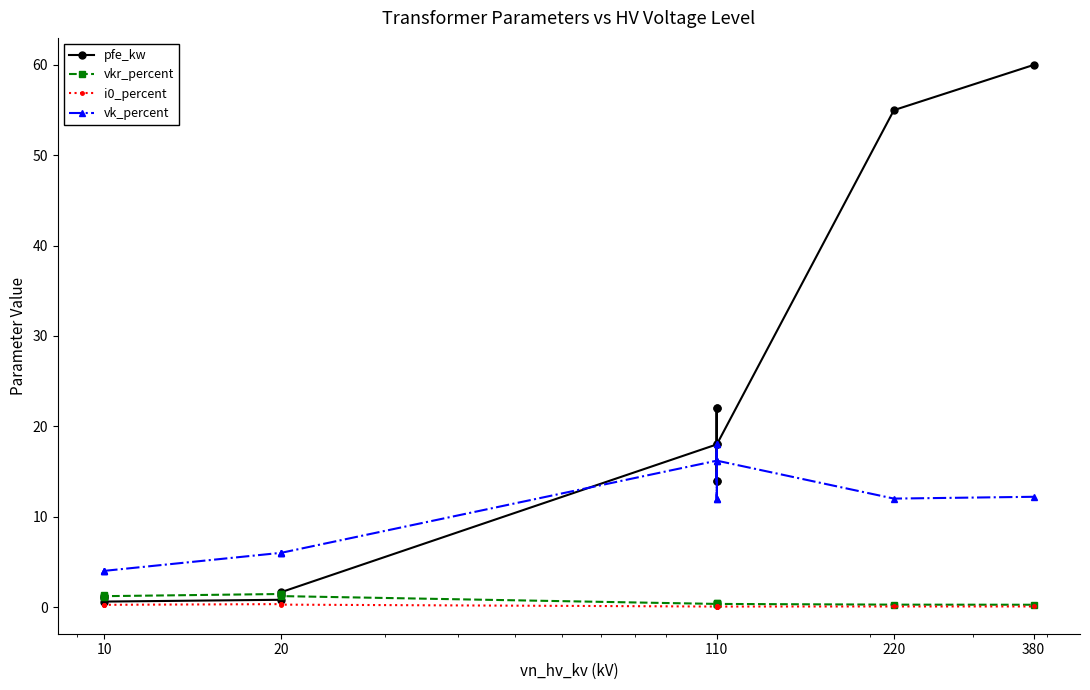

Read the vk_percent value at 10.

4.0